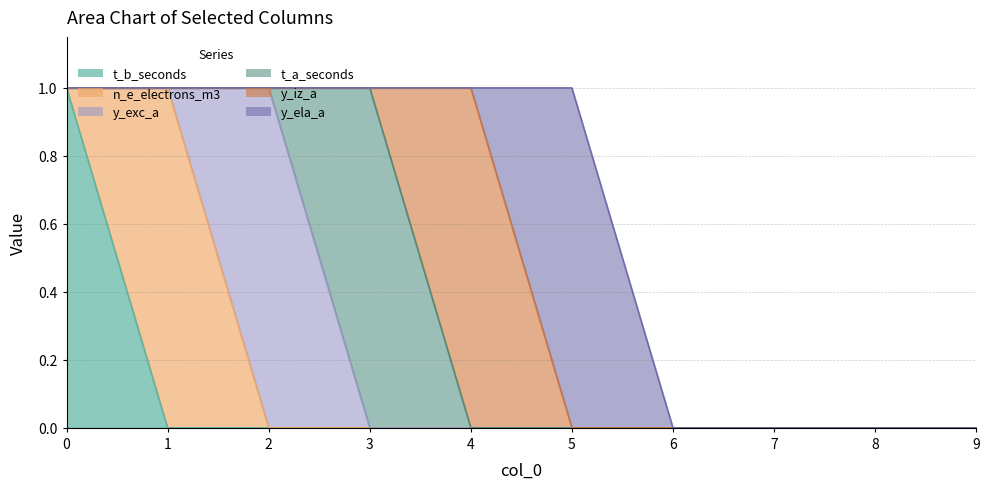

Rank the series by their maximum value, from highest to lowest.

t_b_seconds, n_e_electrons_m3, y_exc_a, t_a_seconds, y_iz_a, y_ela_a